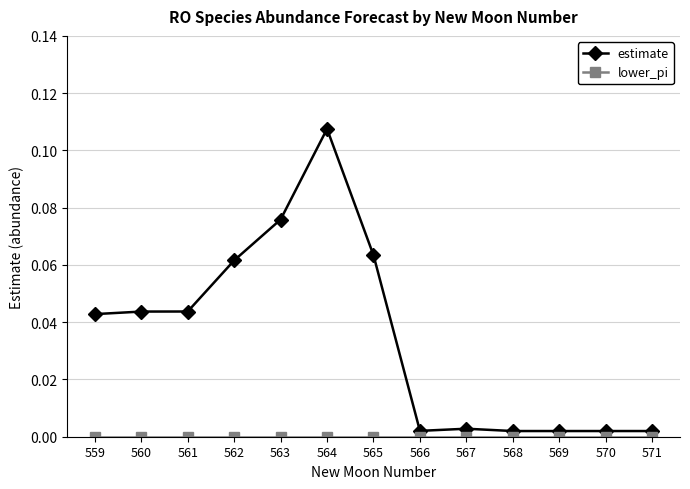

At which label does estimate reach its peak?

564